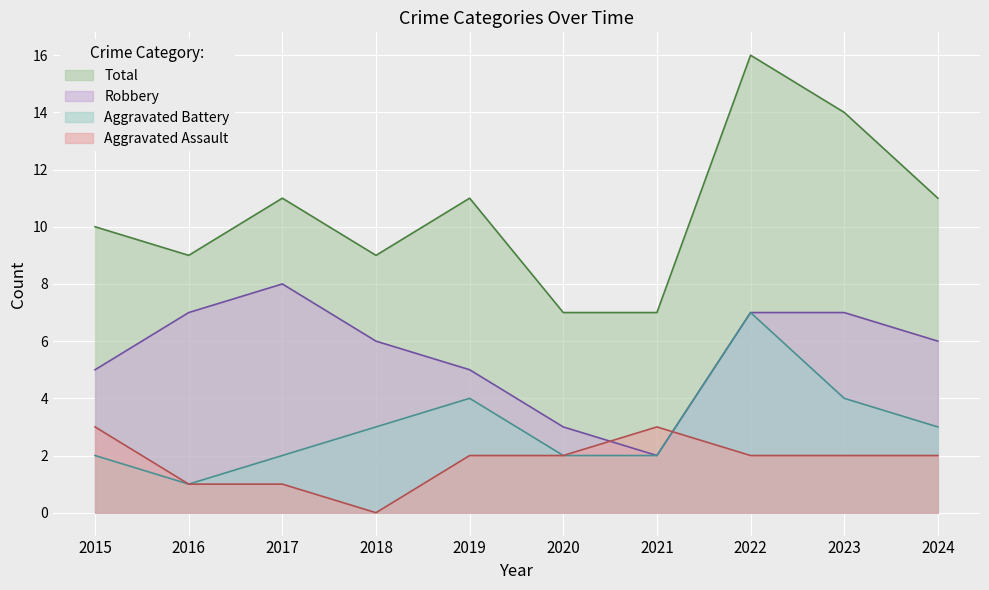

Between 2017 and 2019, which series saw the biggest shift?

Robbery